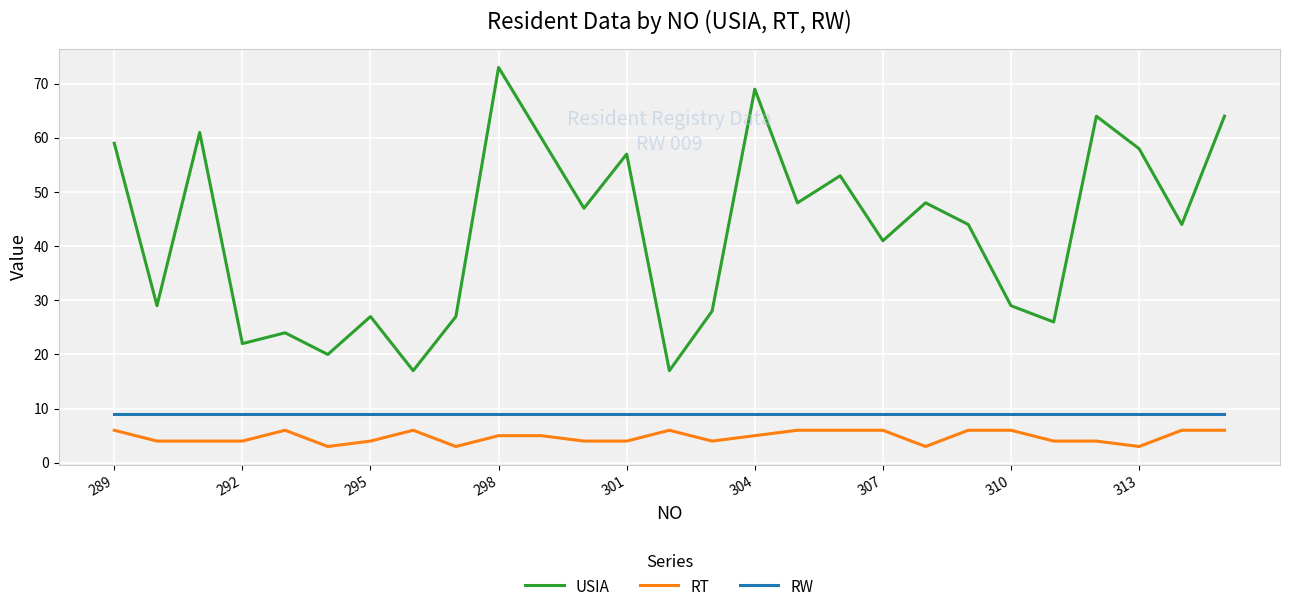

What is the difference between the maximum and minimum values in the RT series?

3